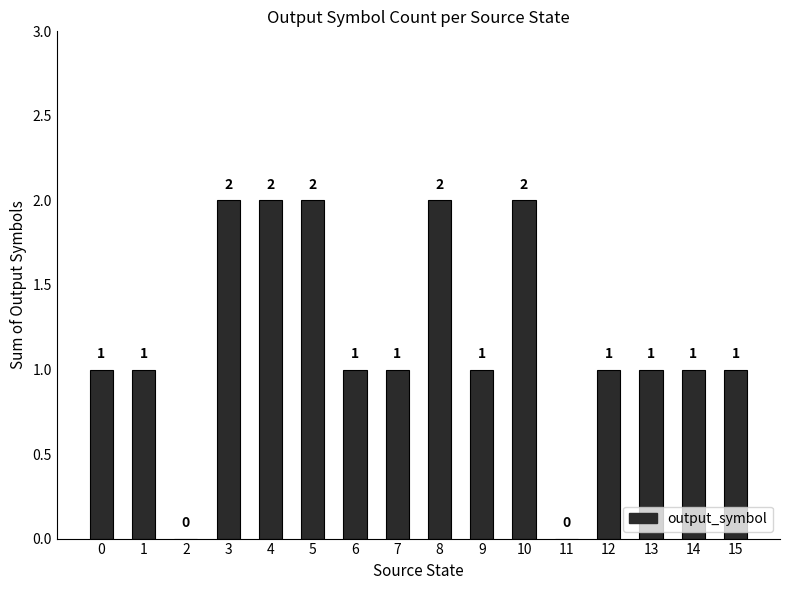

Reading left to right, what are all the values shown in this chart?

1	1	0	2	2	2	1	1	2	1	2	0	1	1	1	1